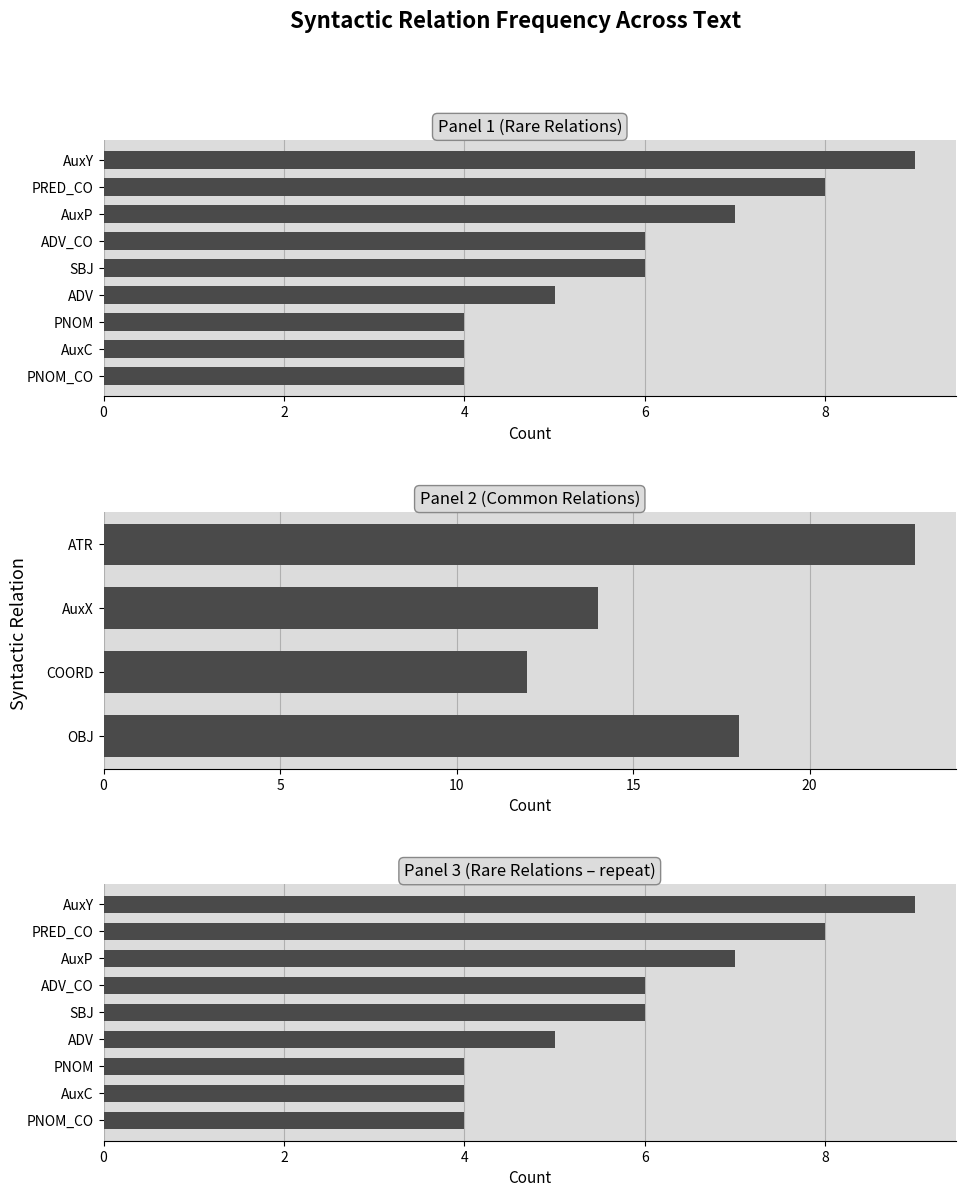

Is it true that the value at ADV_CO is 3?

False